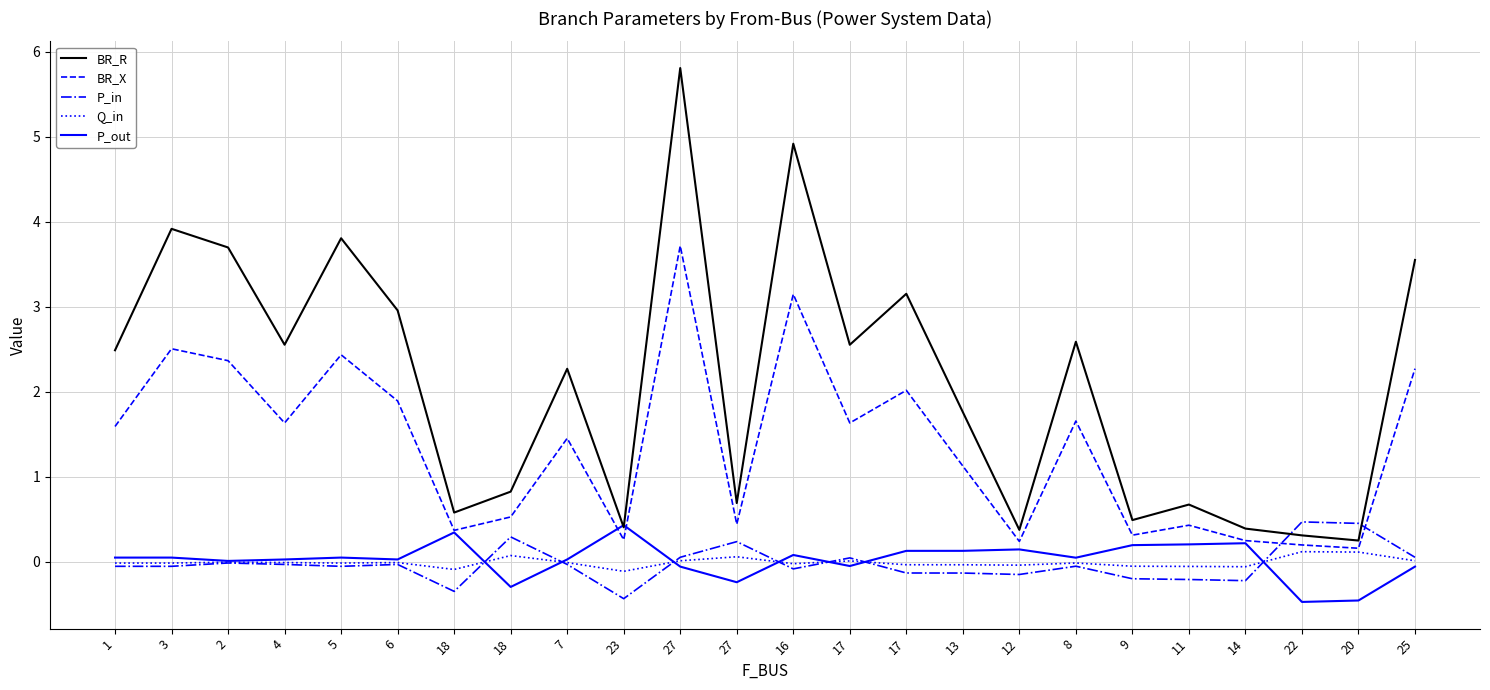

Where does the BR_R series first go above 2?

1